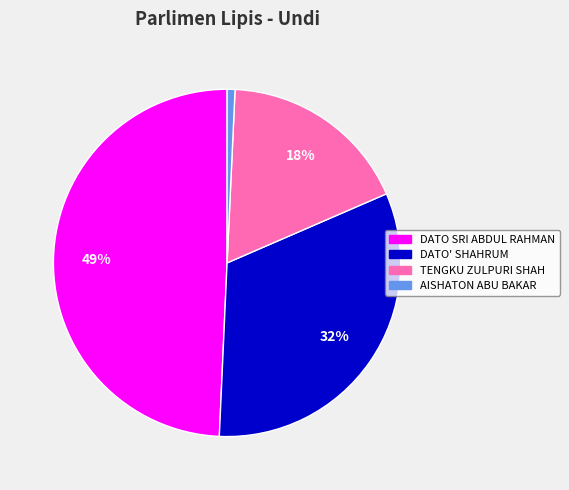

Is there any slice that represents more than half of the pie?

No